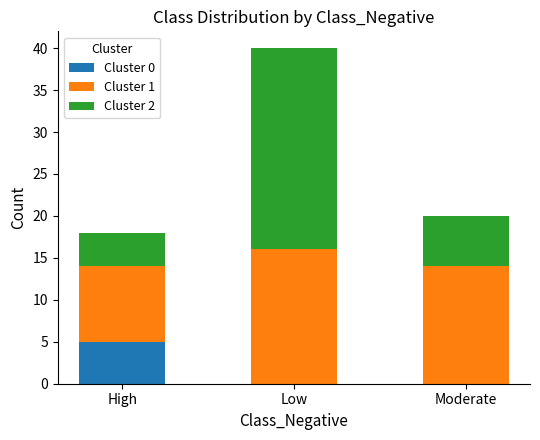

The Cluster 0 series shows -3 at Moderate. True or false?

False